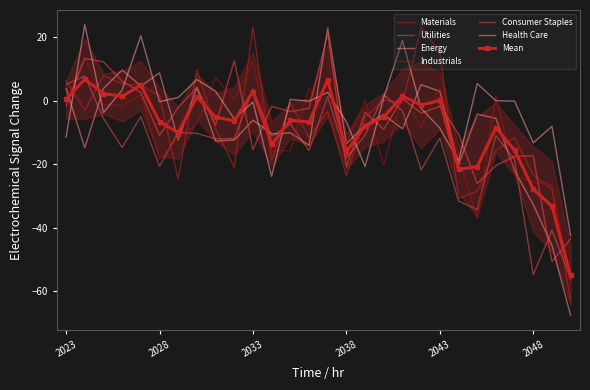

Between 2036 and 2045, which is larger?

2036